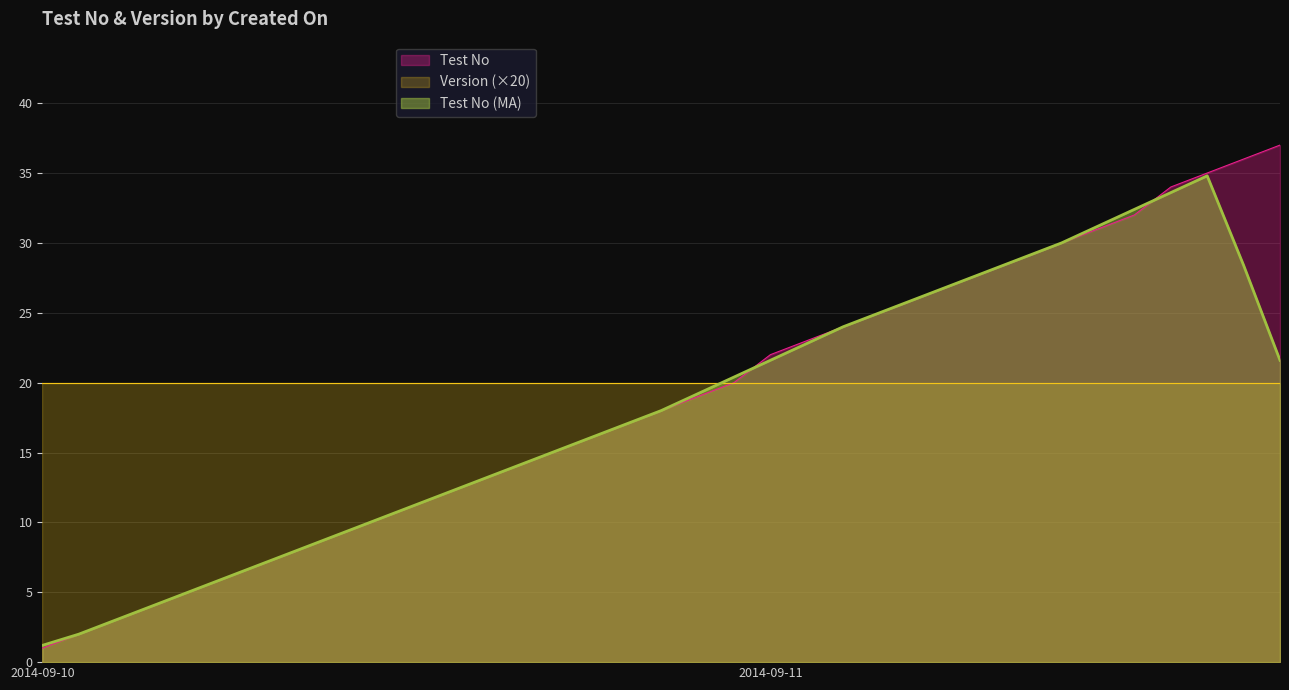

Which series has the largest range (max minus min)?

Test No